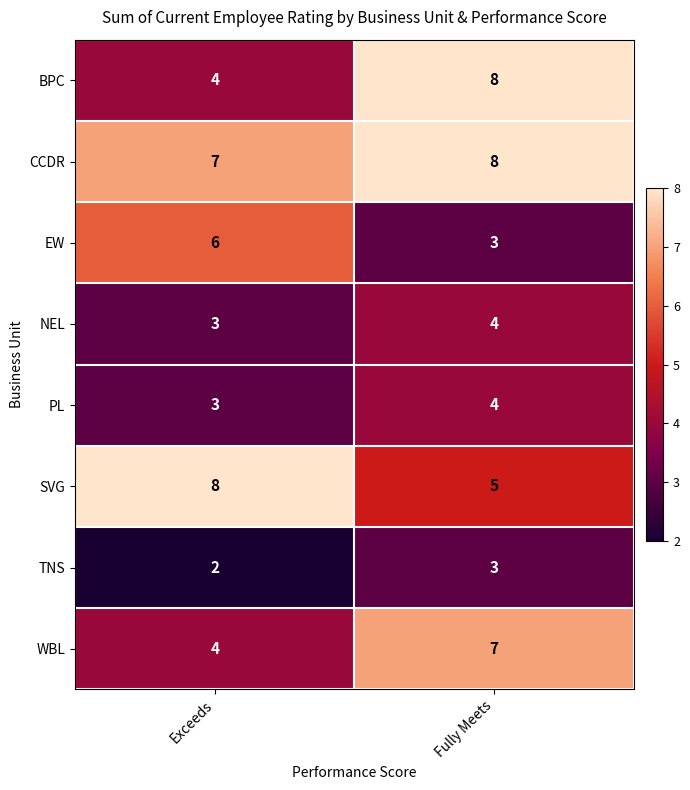

At which label is CCDR closest to 7?

Exceeds